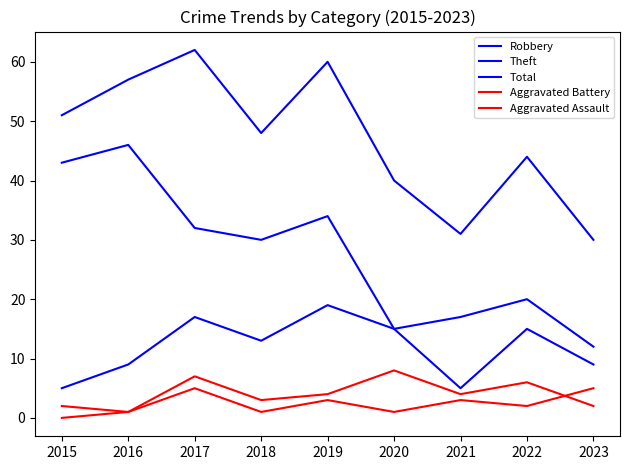

How many categories are shown in the chart?

9